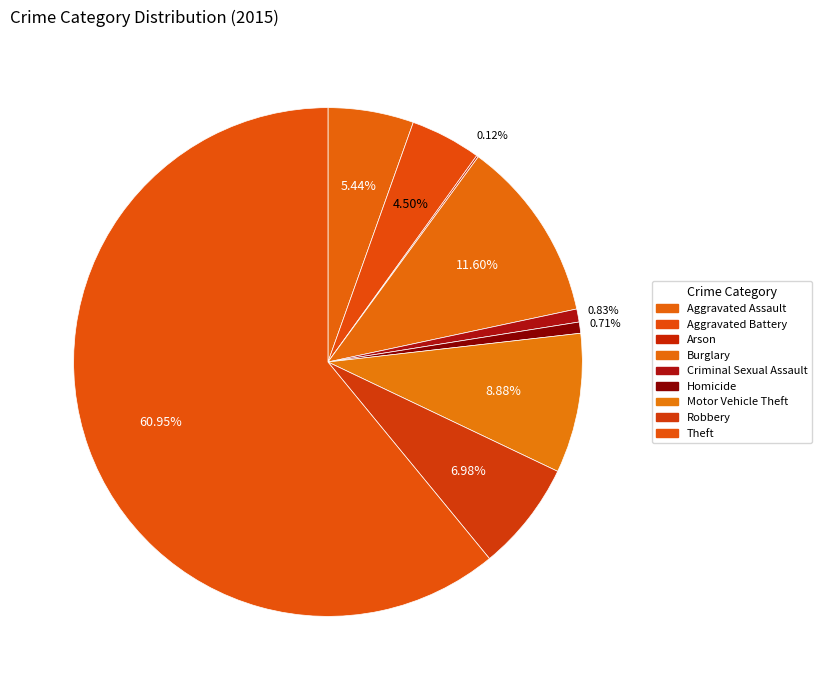

To the nearest percent, what percentage of the pie is Criminal Sexual Assault?

1%